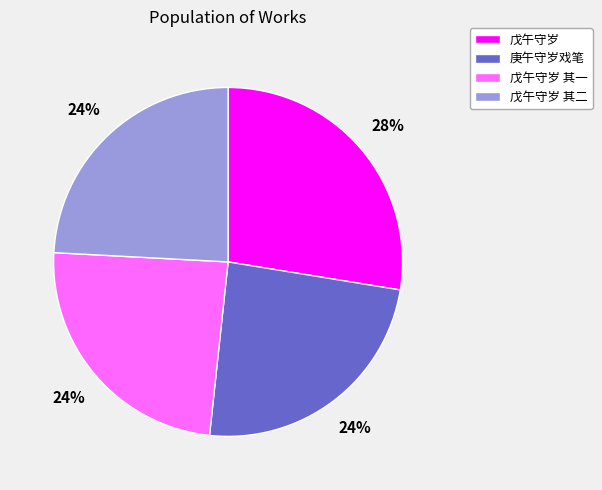

How many slices are in this pie chart?

4